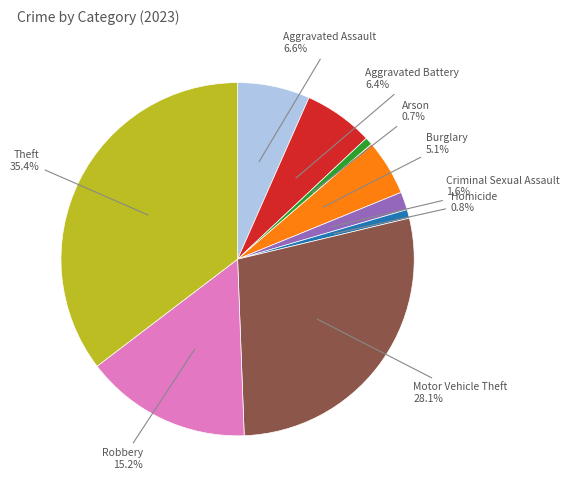

What portion of the pie excludes Burglary?

94.9%